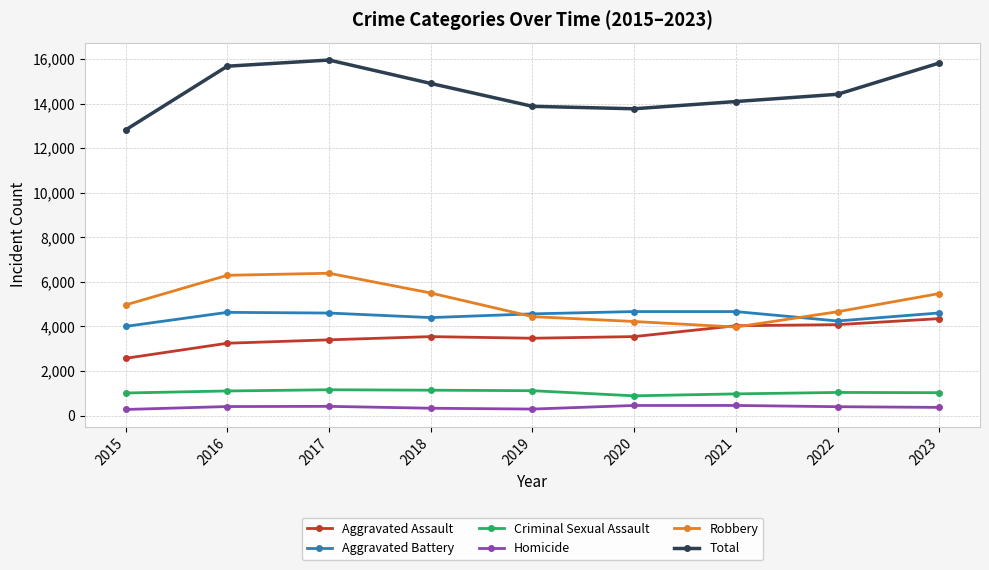

In Criminal Sexual Assault, how many points are higher than both neighbors (excluding endpoints)?

2